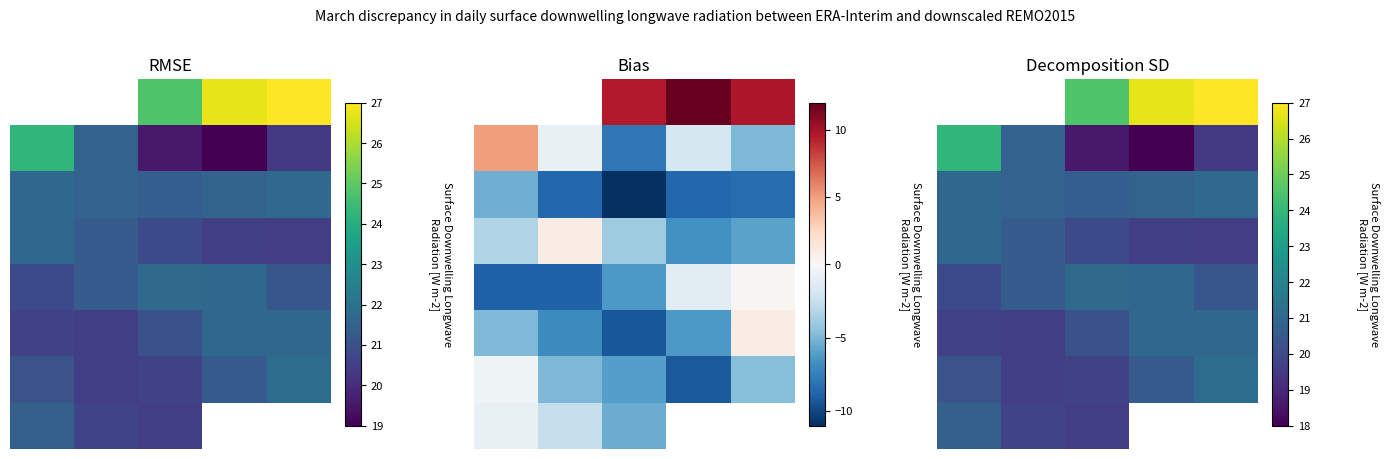

Is it true that 7 equals 20.4 at 3?

True